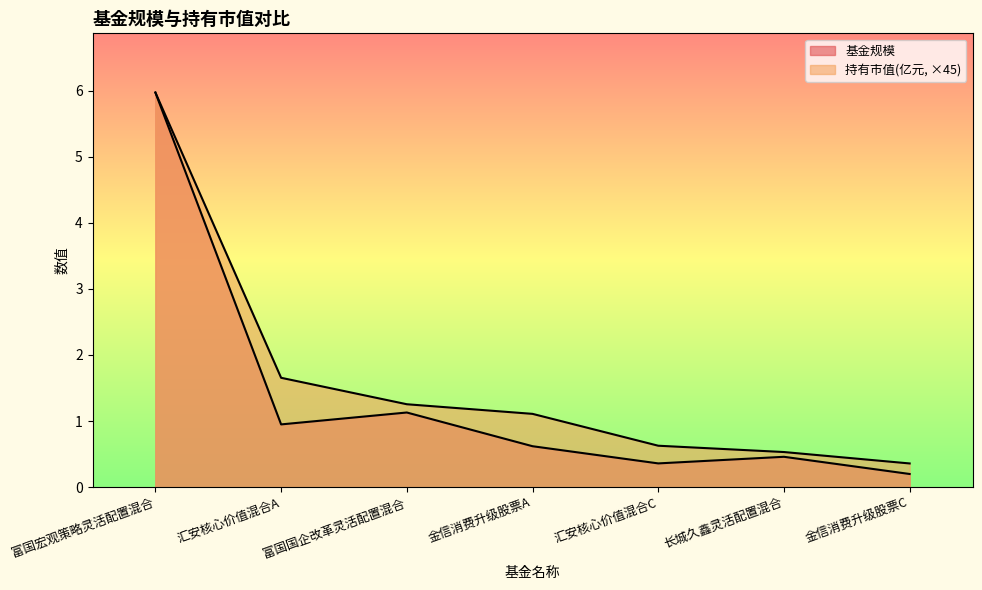

Which series has the largest total across all categories?

持有市值(亿元)